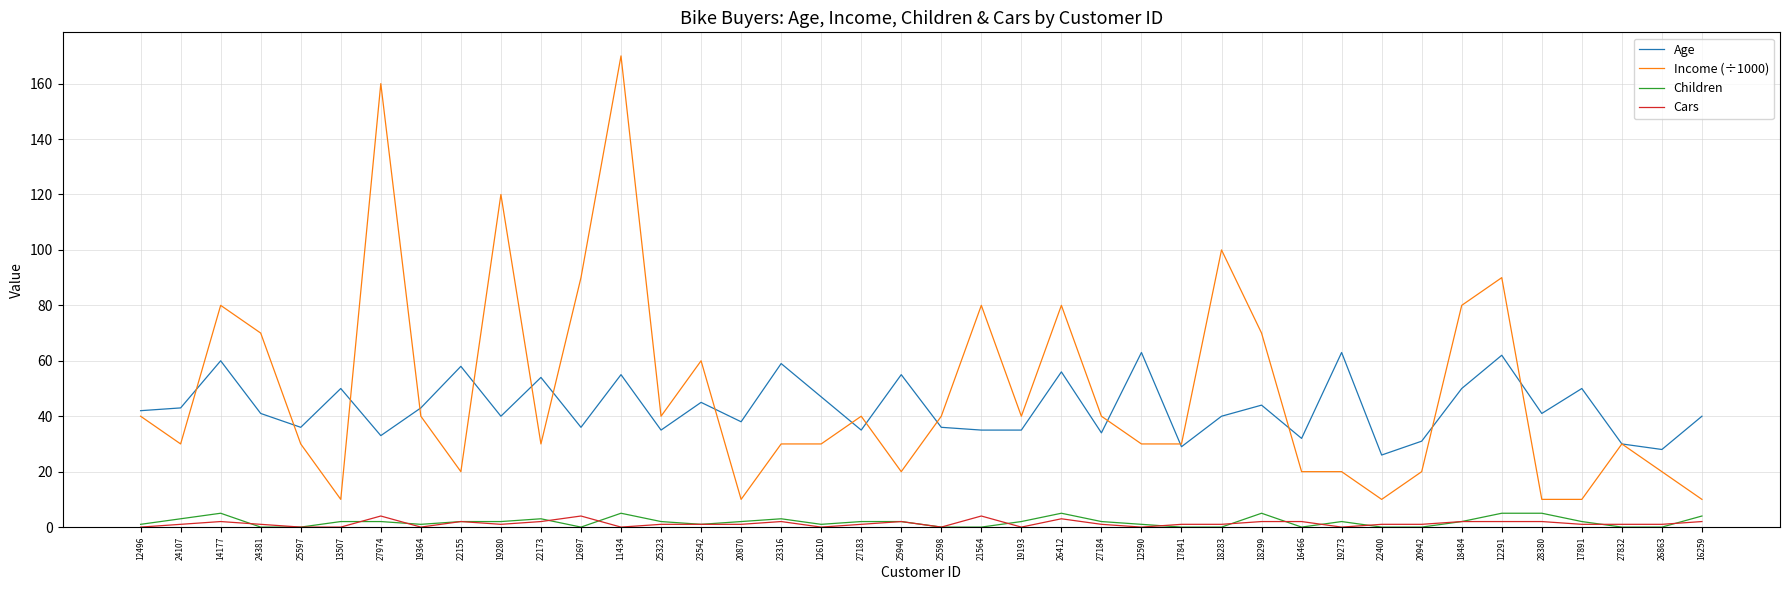

Is it true that Income (÷1000) equals 80 at 14177?

True